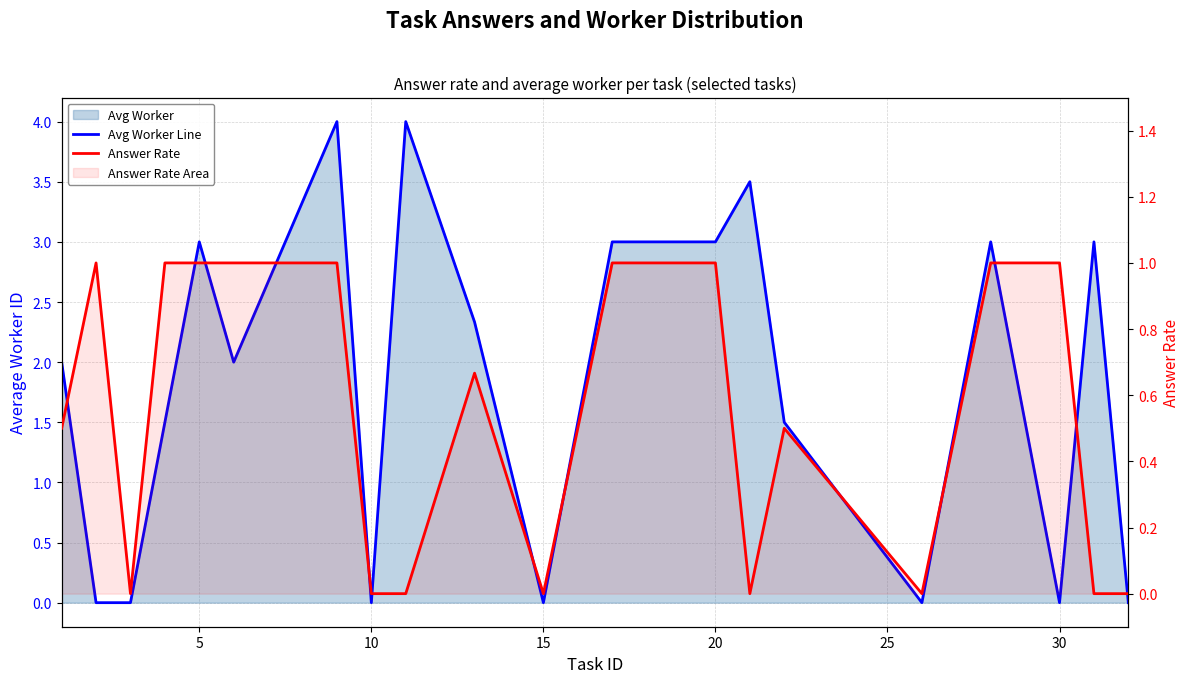

The Avg Worker Line series shows 0.0 at 15. True or false?

True